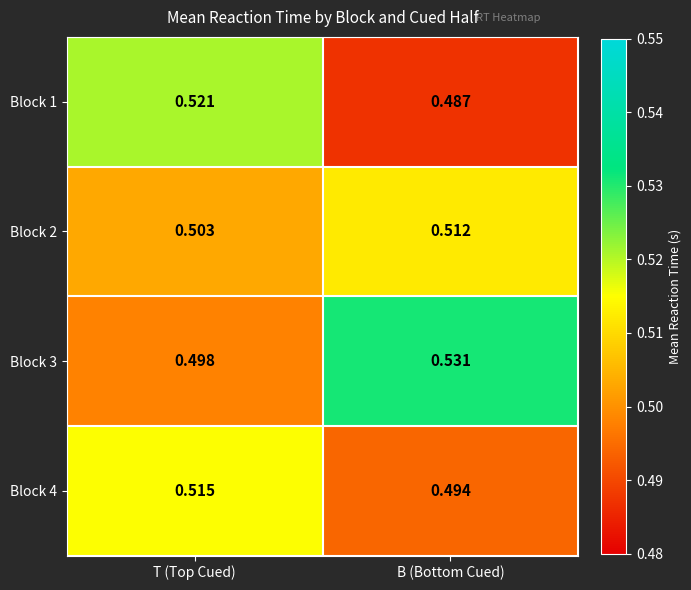

What is the total value across all series at B (Bottom Cued)?

2.0